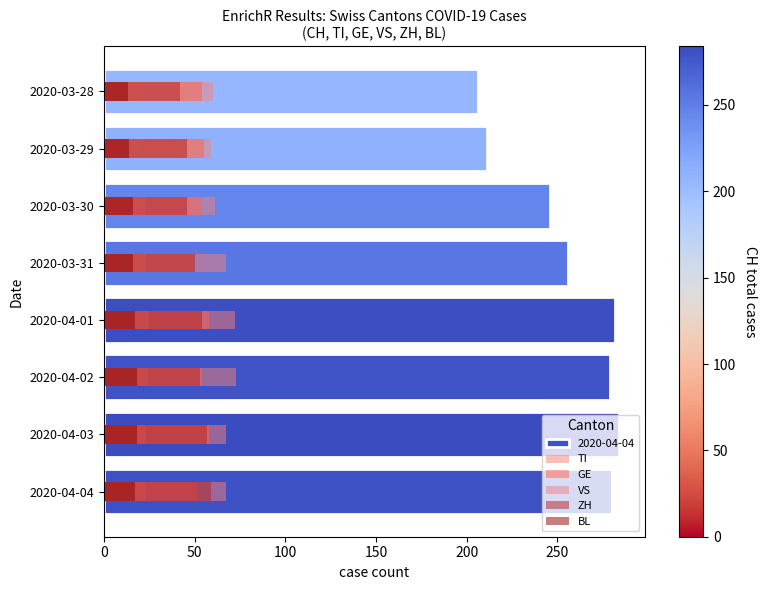

Is it true that TI equals 101 at 2020-03-29?

False